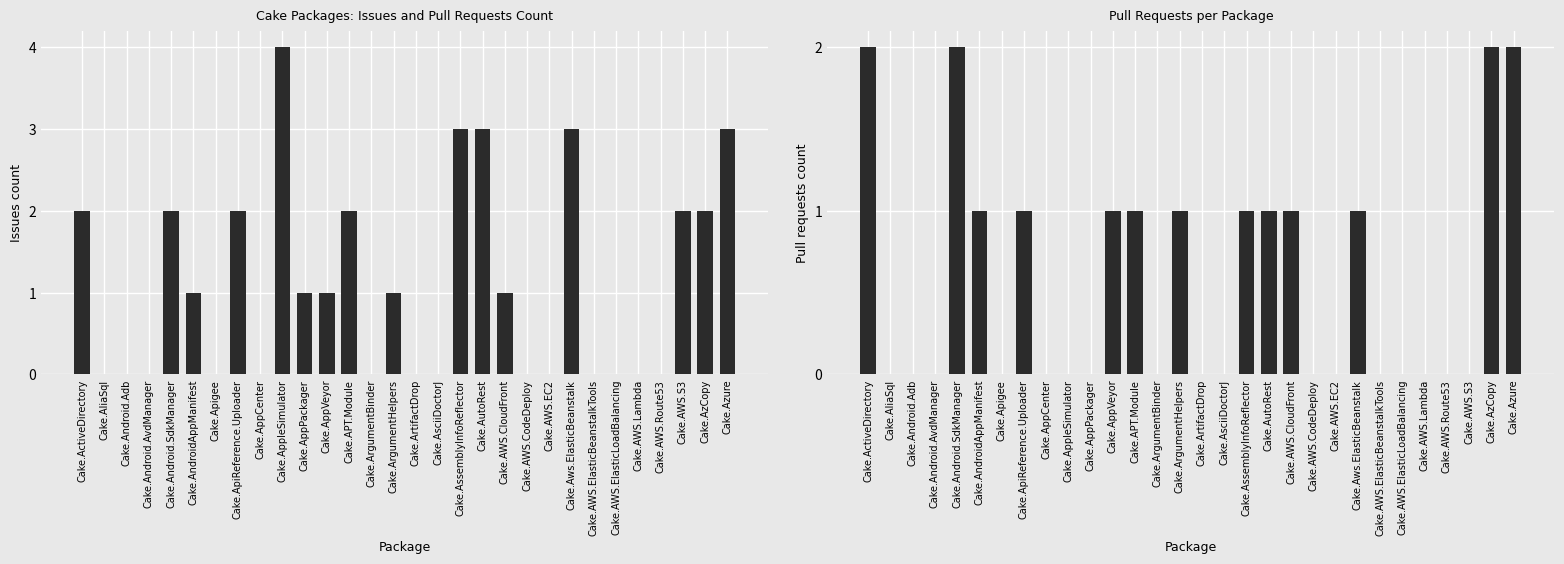

Count the number of data series in this chart.

2